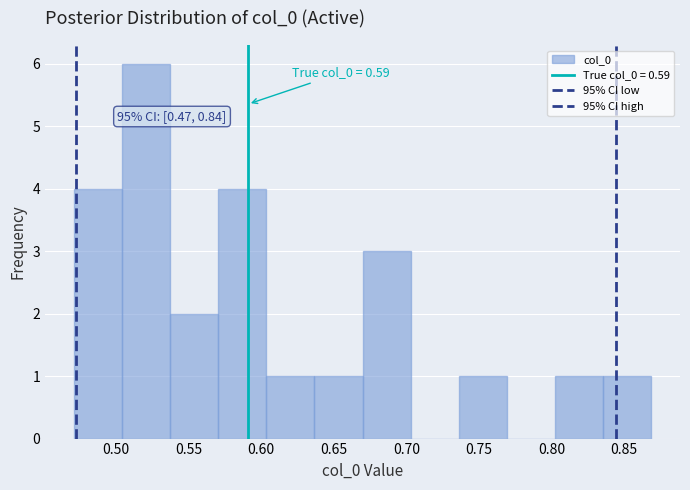

Which range on the x-axis has the tallest bar?

0.505 to 0.535